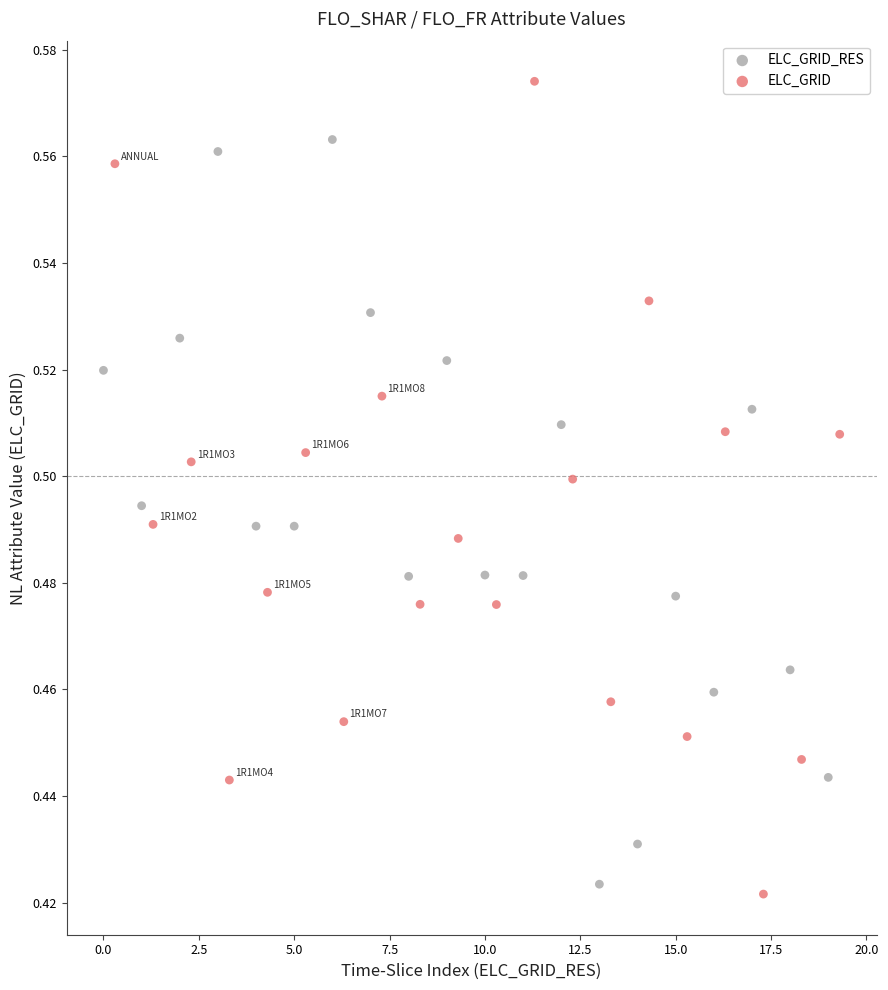

Which series has the widest spread of Y values?

ELC_GRID